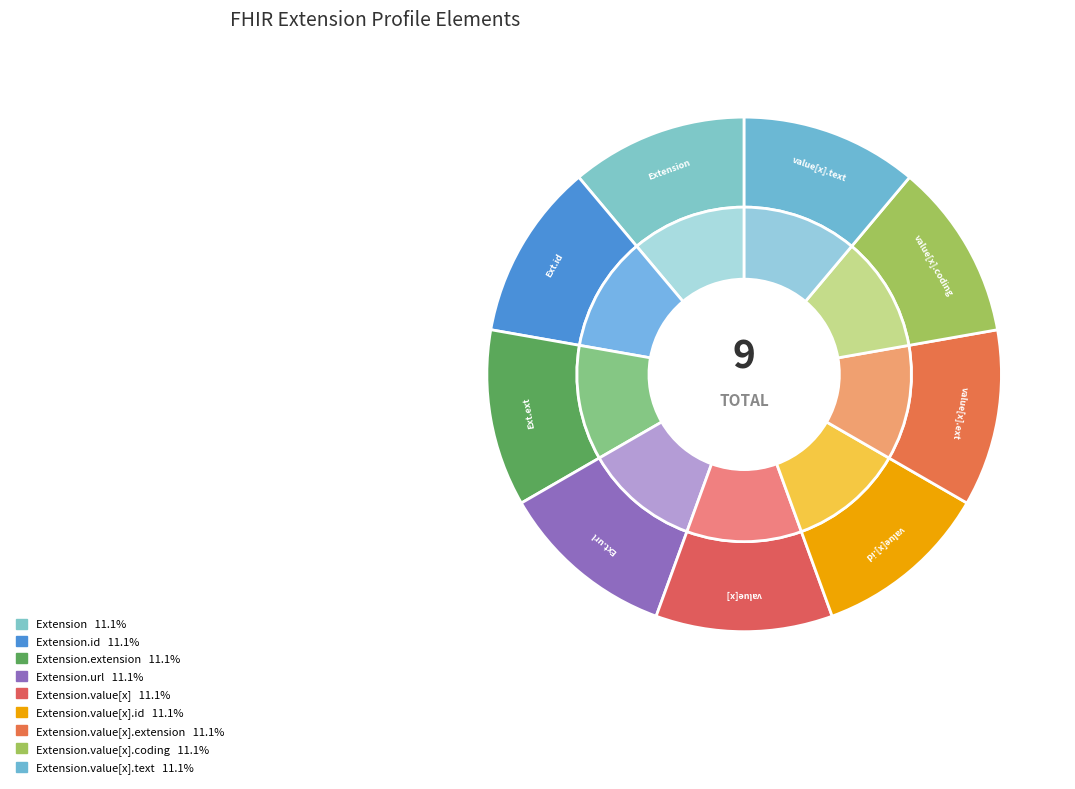

Rank the categories by value from highest to lowest.

Extension.url, Extension, Extension.id, Extension.extension, Extension.value[x], Extension.value[x].id, Extension.value[x].extension, Extension.value[x].coding, Extension.value[x].text